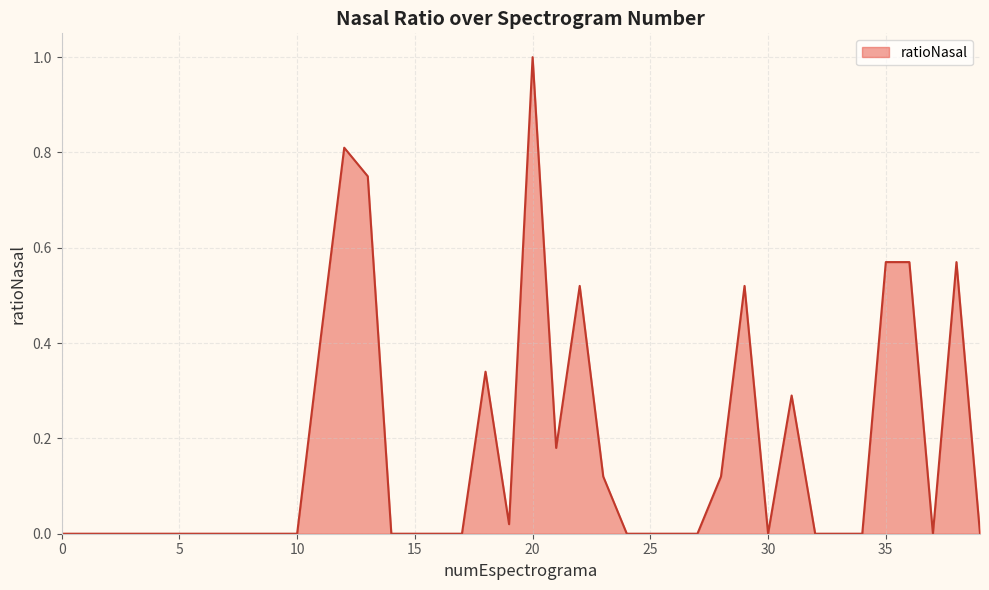

What is the difference between the maximum and minimum values?

1.0